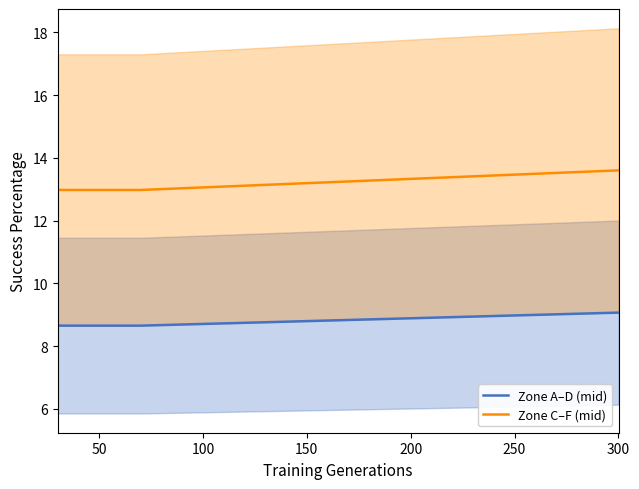

Reading left to right, extract all data points from this chart.

Zone A–D (mid): 8.6	8.6	9.1
Zone C–F (mid): 13.0	13.0	13.6